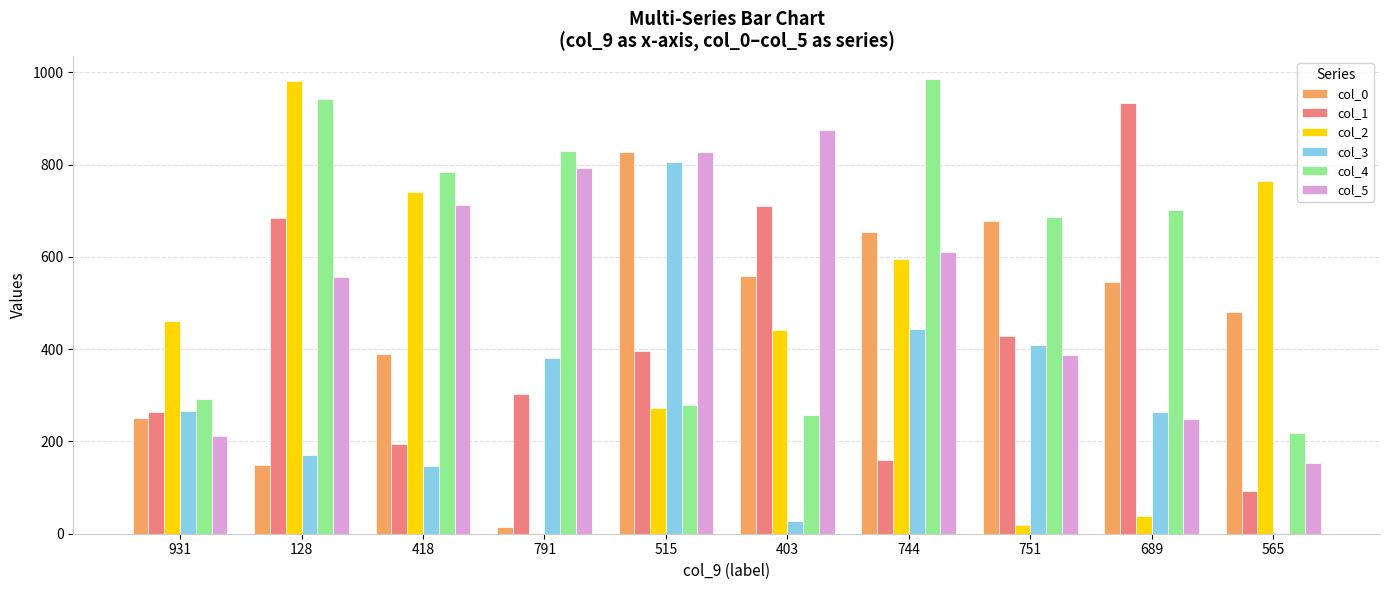

Is it true that col_3 equals 146 at 418?

True